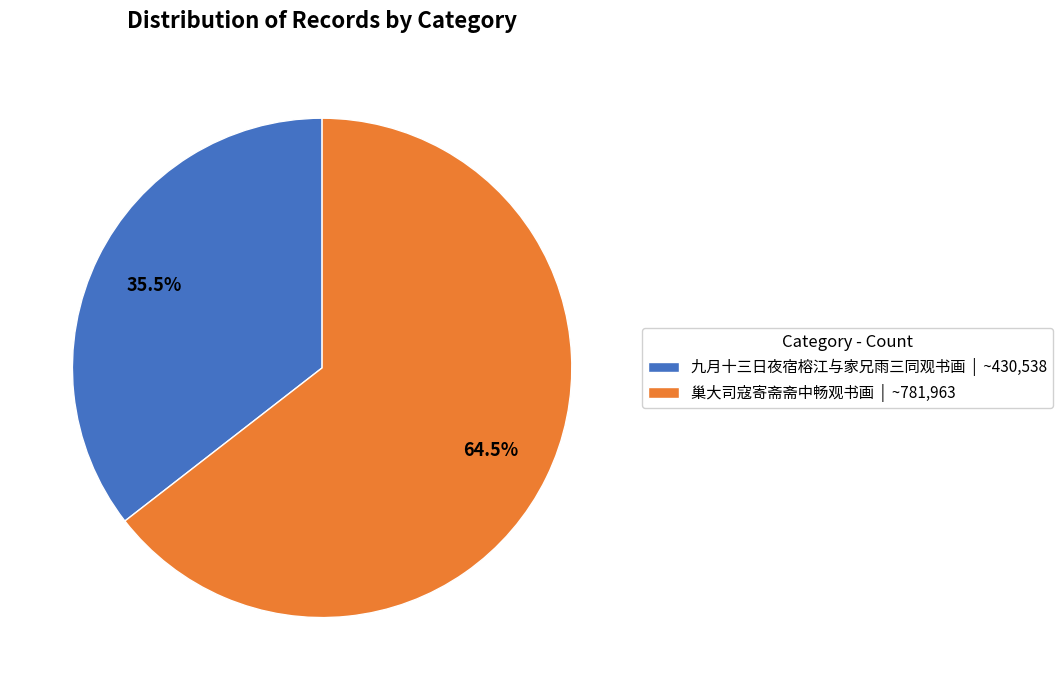

To the nearest percent, what is the difference between the 巢大司寇寄斋斋中畅观书画 and 九月十三日夜宿榕江与家兄雨三同观书画 slice percentages?

29%